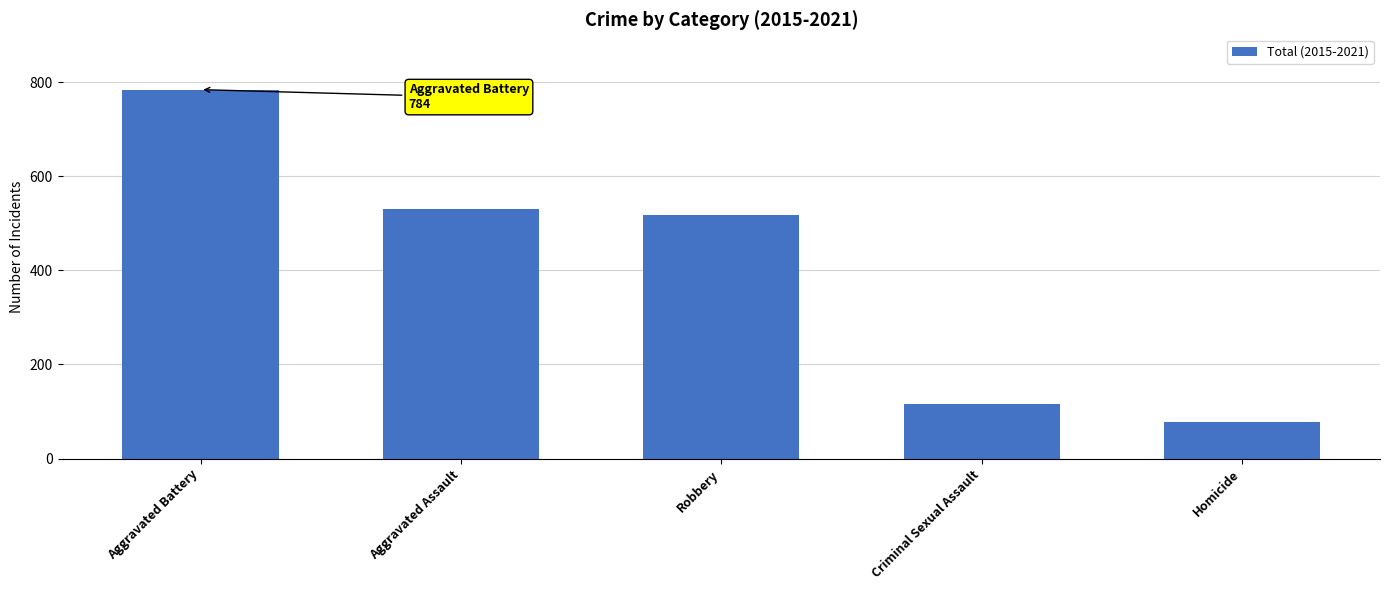

How many bars are there in total?

5